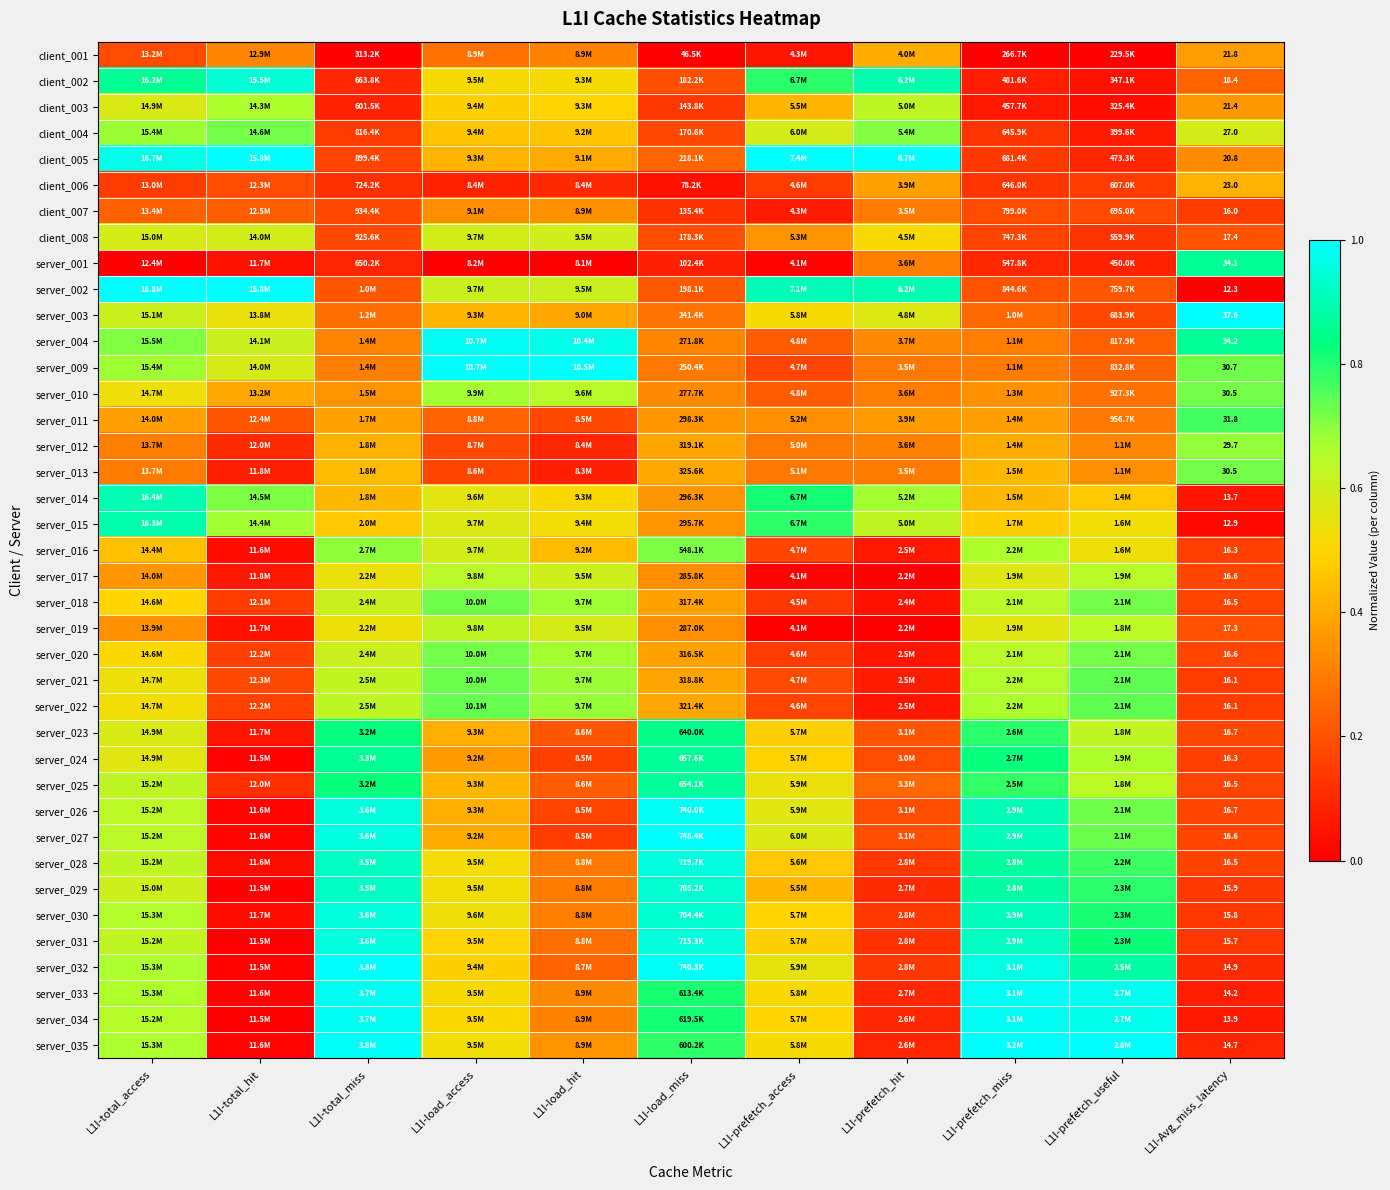

How many series are shown in this chart?

39